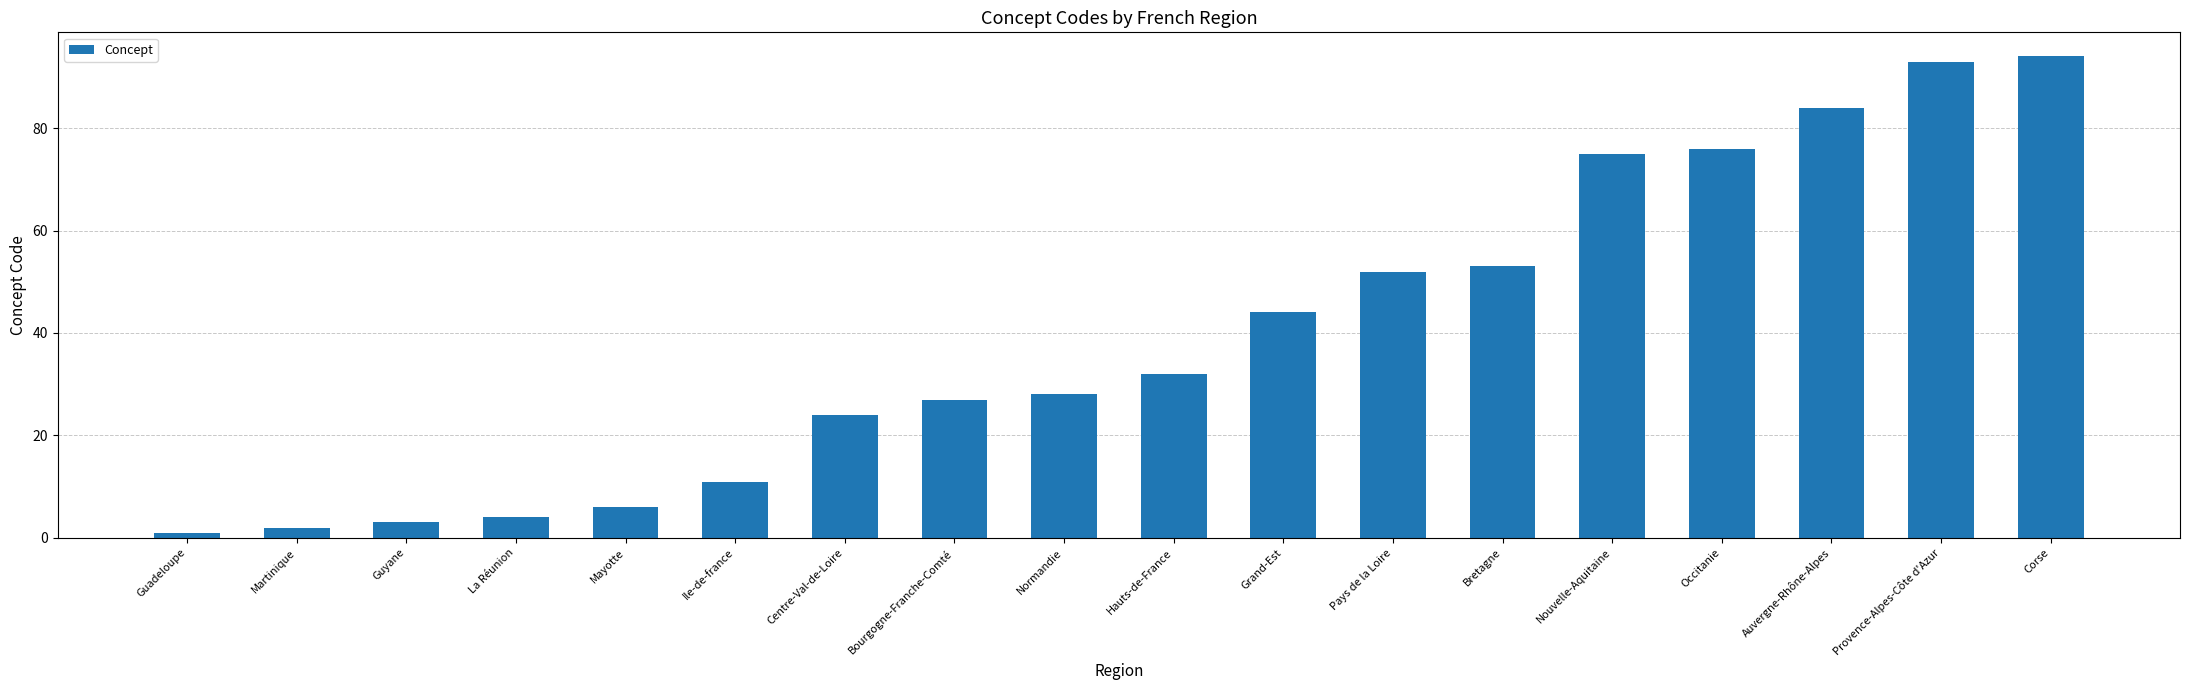

Reading right to left, transcribe all the data shown in this chart.

94	93	84	76	75	53	52	44	32	28	27	24	11	6	4	3	2	1